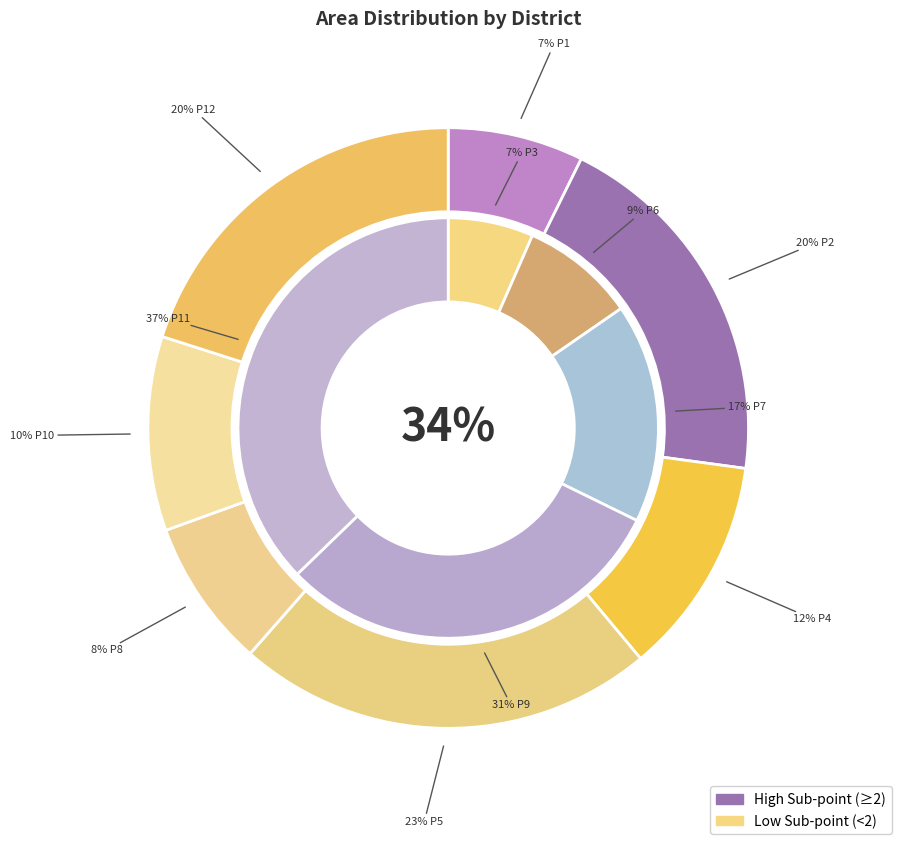

How many segments does this pie chart have?

12